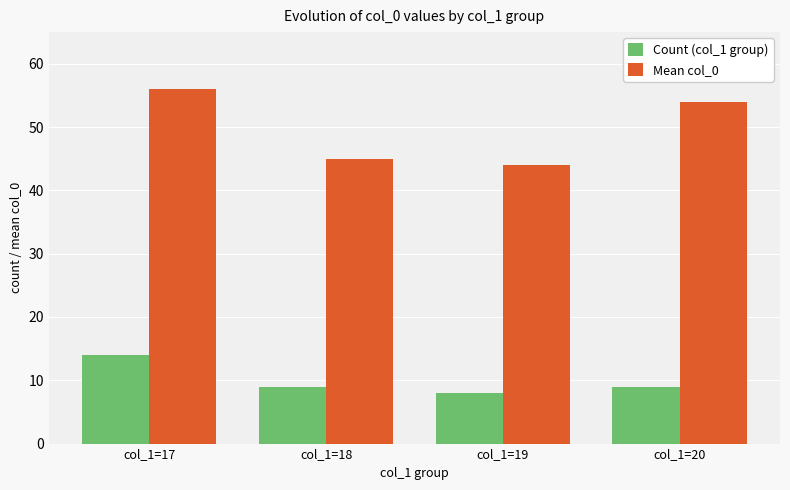

Which series has the largest total across all categories?

Mean col_0